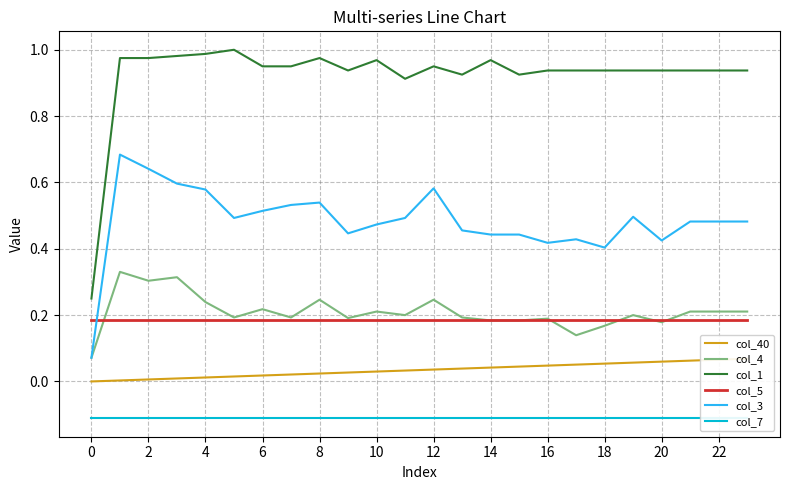

True or false: col_1 and col_3 cross at least once.

False